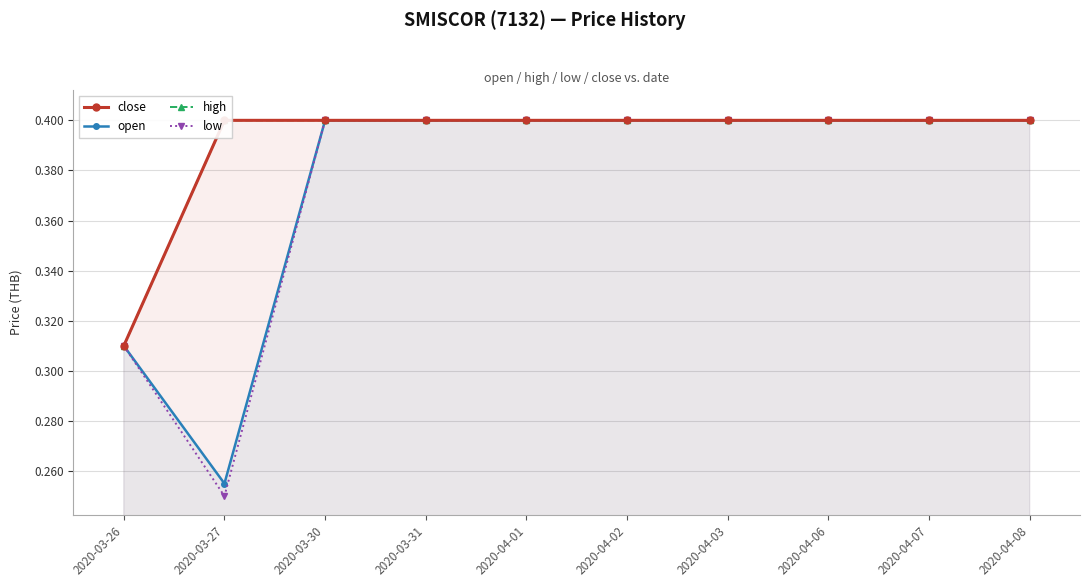

Between 2020-03-26 and 2020-03-30, which is larger?

2020-03-30